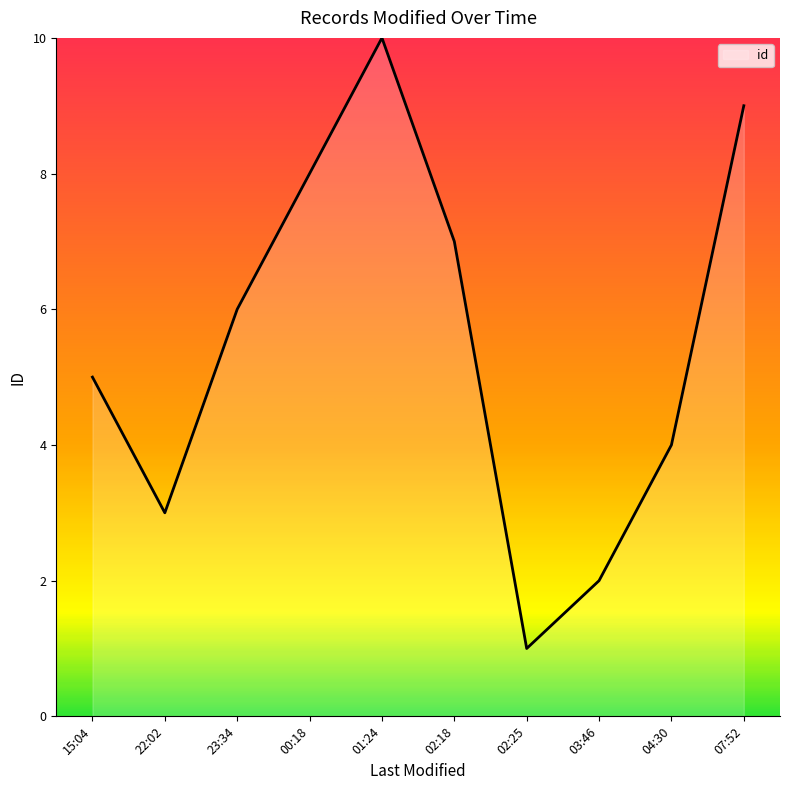

What is the ratio of the value at 00:18 to the value at 15:04?

1.6